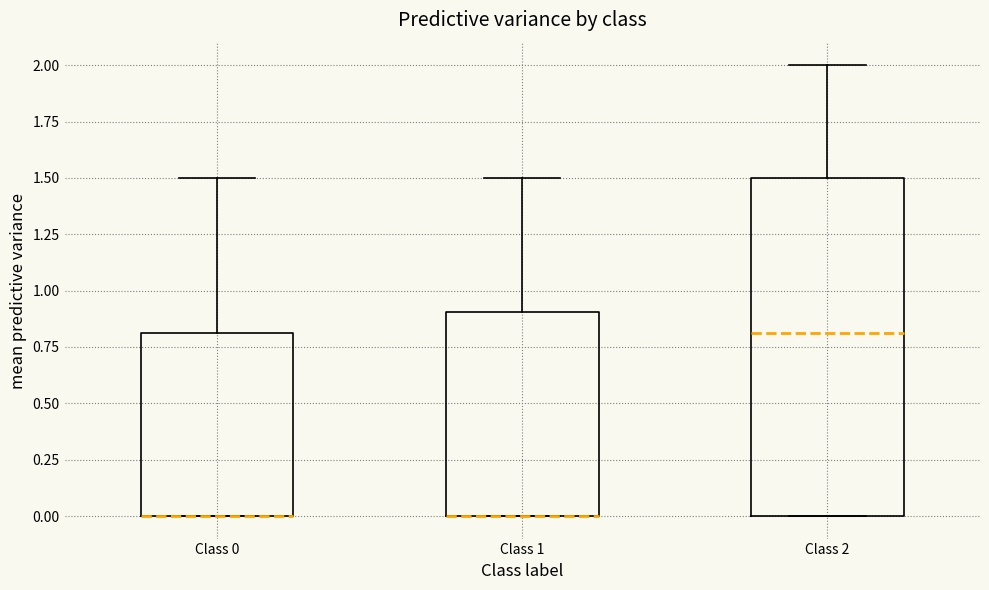

Where does the median line of the box for Class 2 sit on the y-axis? The values are not printed on the chart, so give them approximately, as read against the axis.

0.8